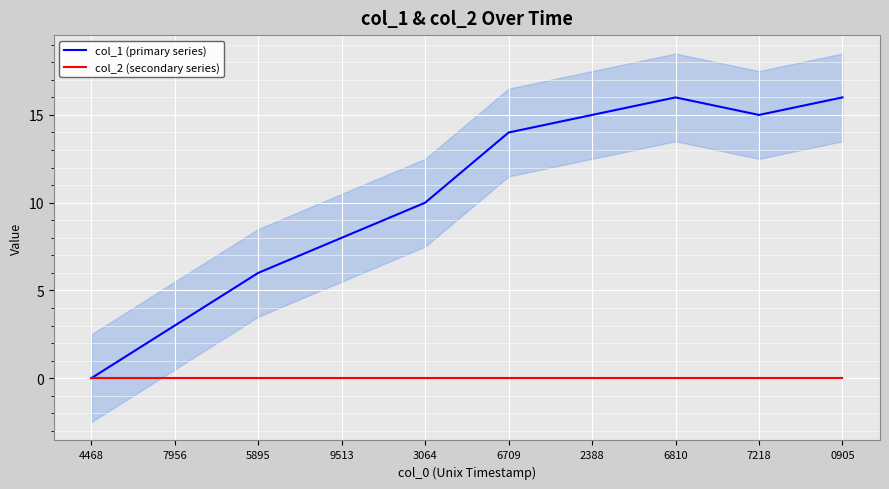

What are all the series names shown in the legend?

col_1 (primary series), col_2 (secondary series)